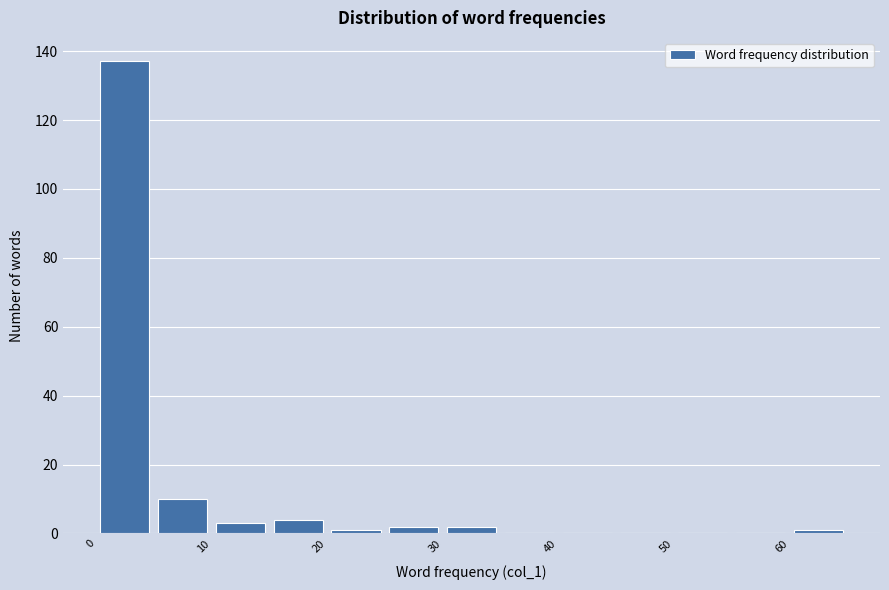

Over which range of the x-axis is the bar tallest?

0 to 5